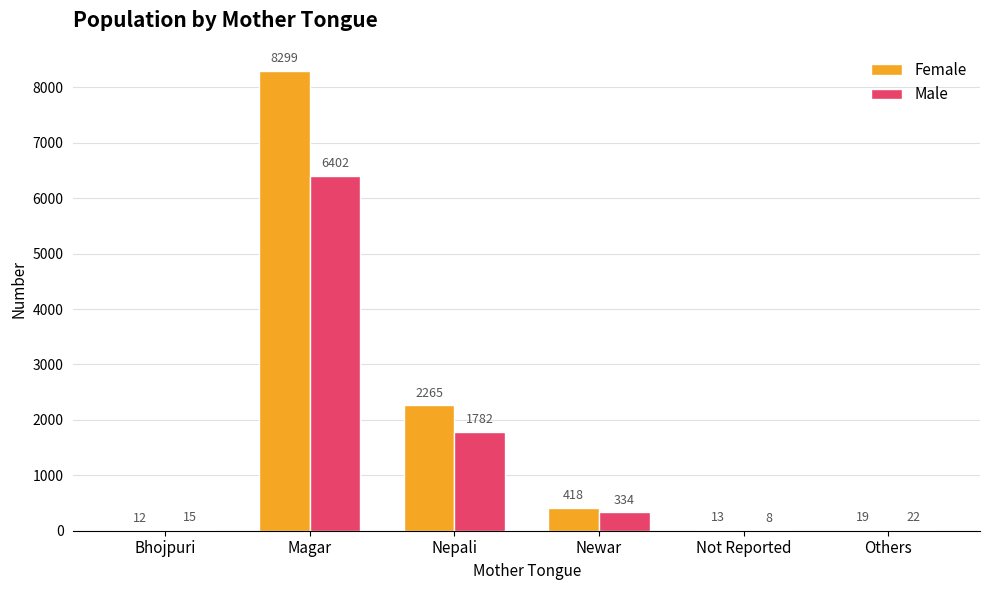

At which label is Male closest to 3205?

Nepali